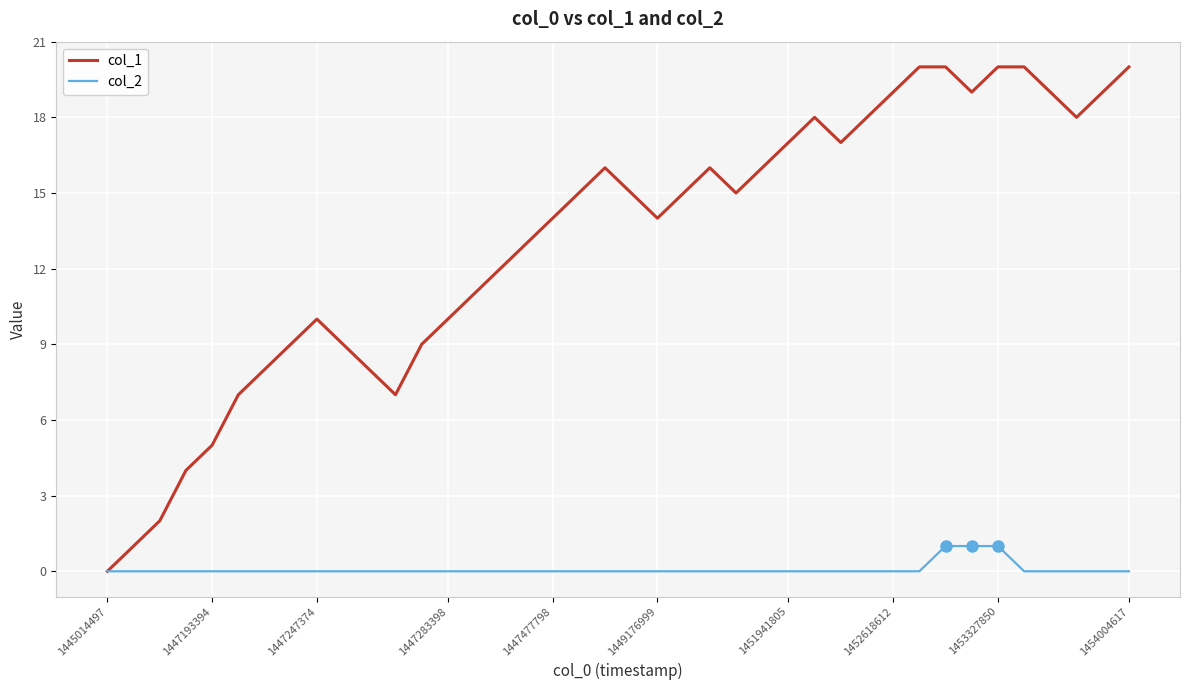

What is the sum of all col_1 values?

525